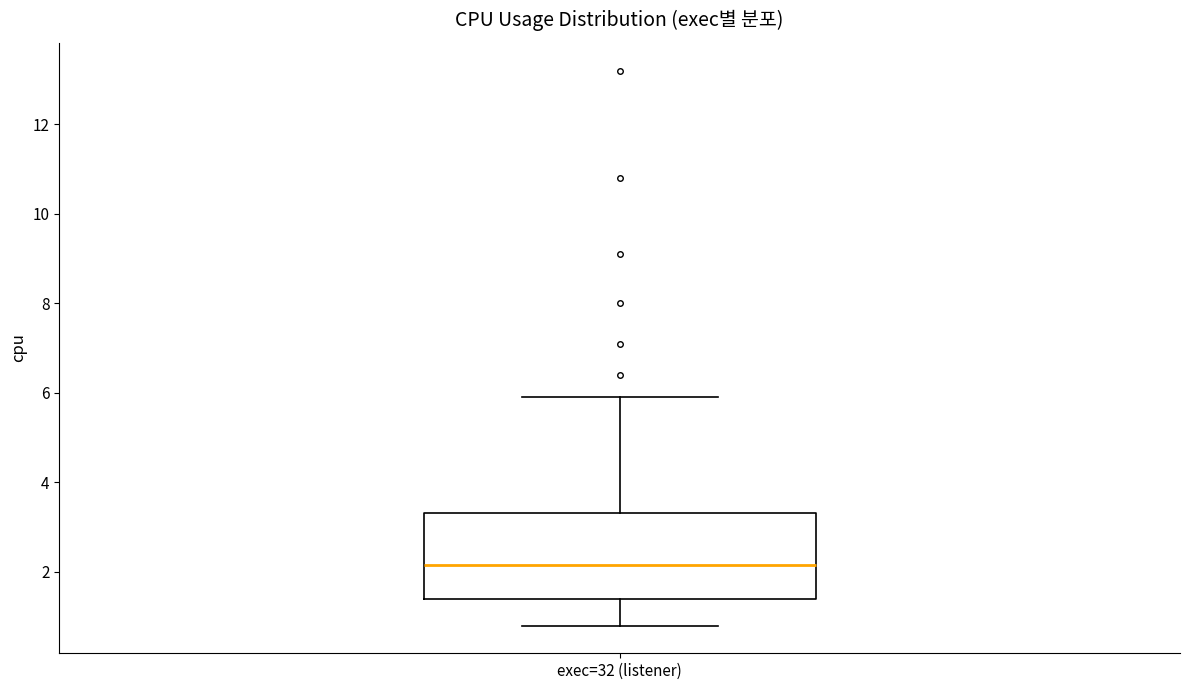

Read this box plot against the y-axis: the position of the median line, the range covered by the box, and the ends of both whiskers. The values are not printed on the chart, so give them approximately, as read against the axis.

median 2.2, box 1.4 to 3.4, whiskers 0.8 to 6.0